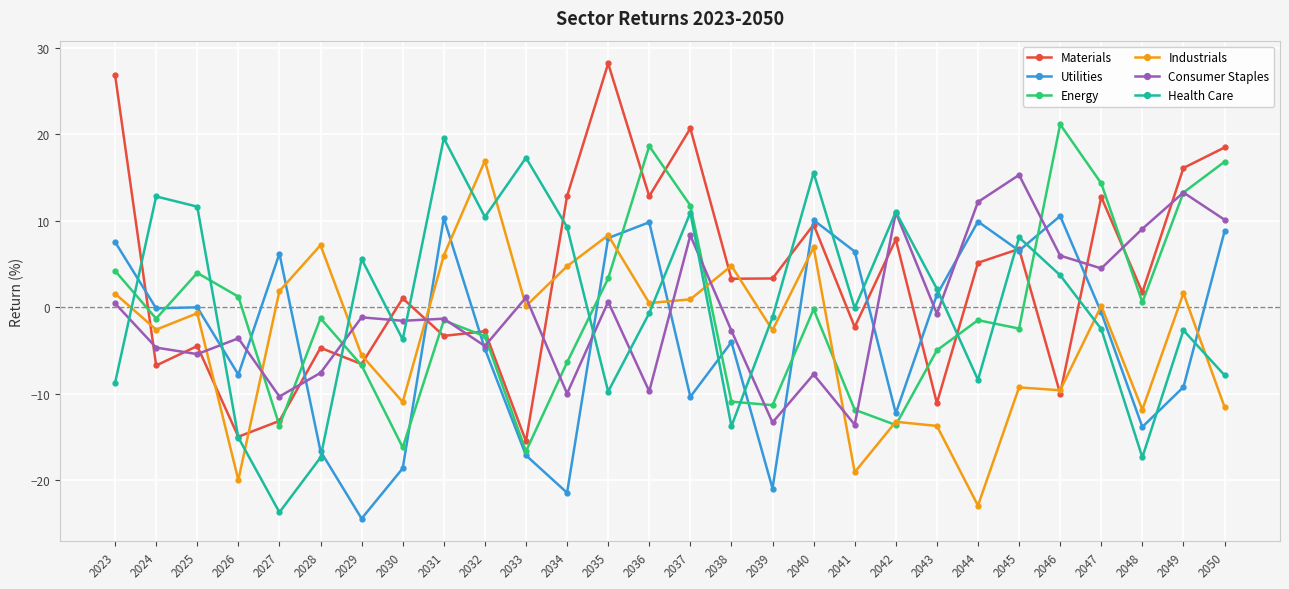

Which series changed the most between 2040 and 2048?

Health Care